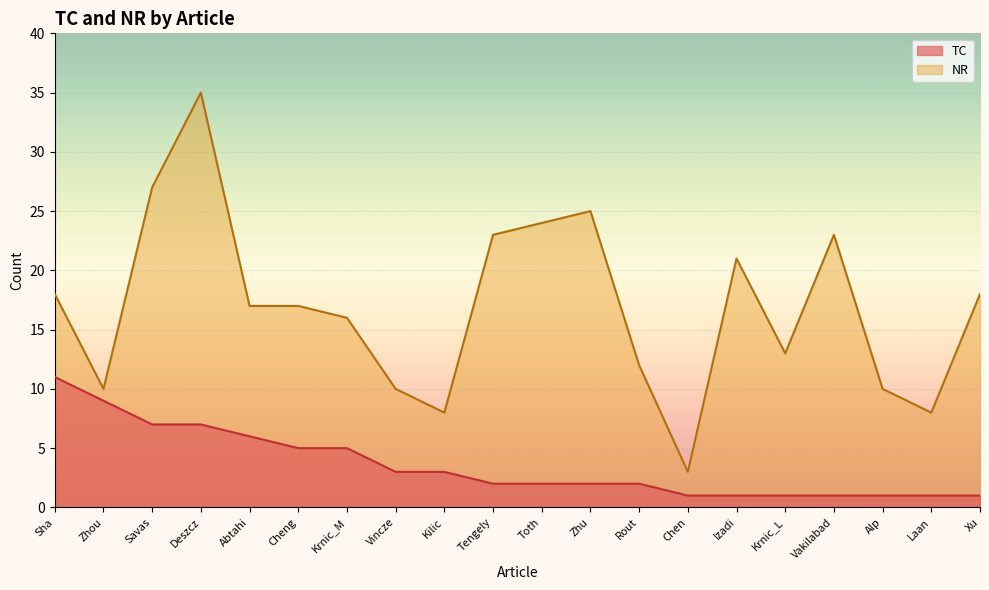

What are all the series names shown in the legend?

TC, NR